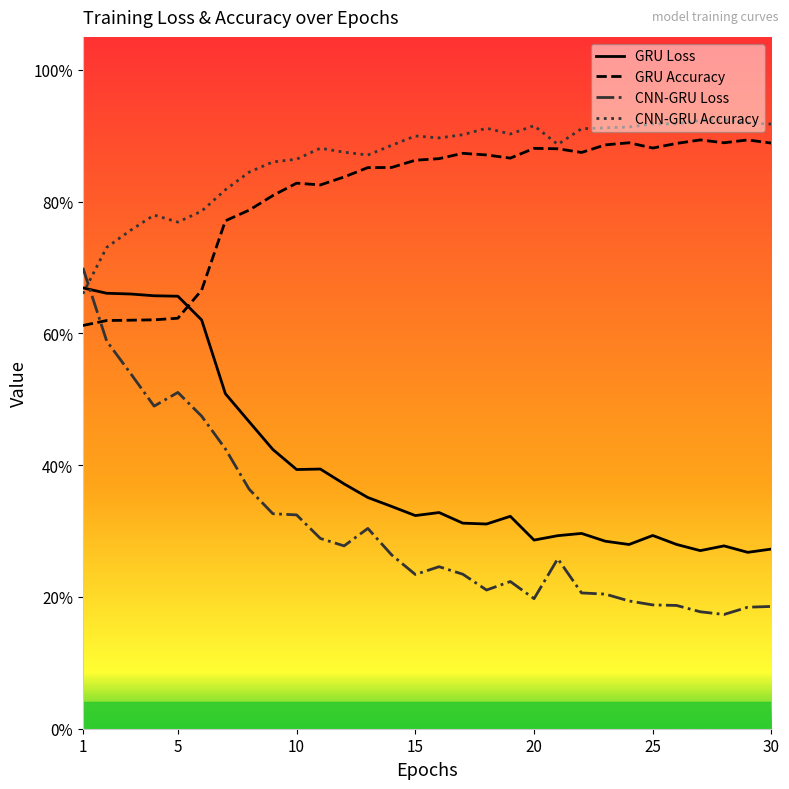

Does the chart display data point markers on the line(s)?

No